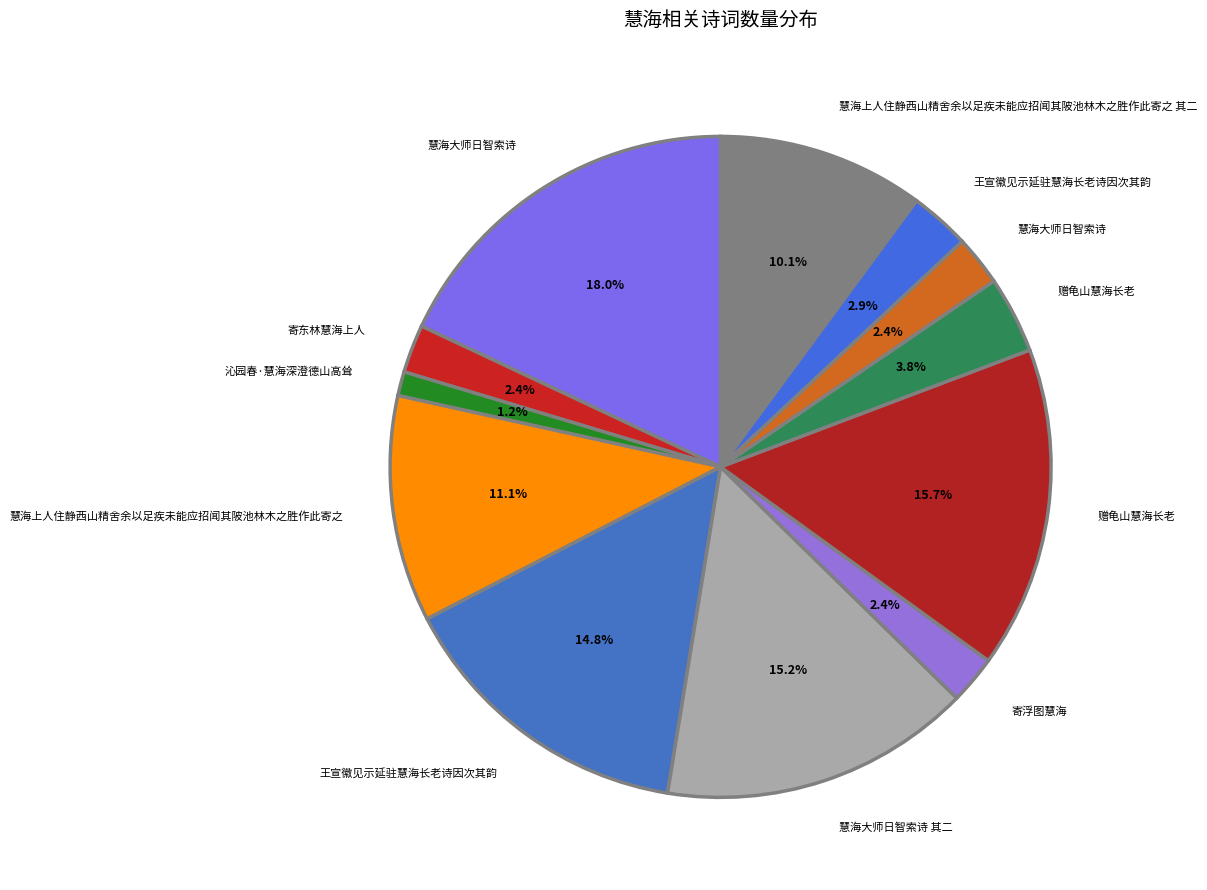

How many slices are in this pie chart?

12